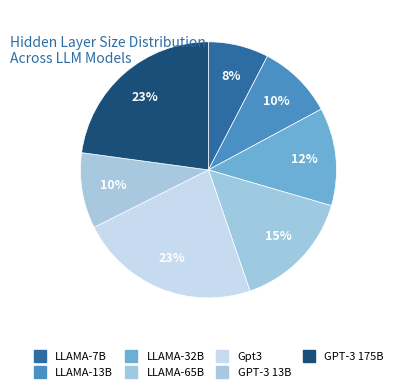

Does GPT-3 13B account for over 50% of the chart?

No